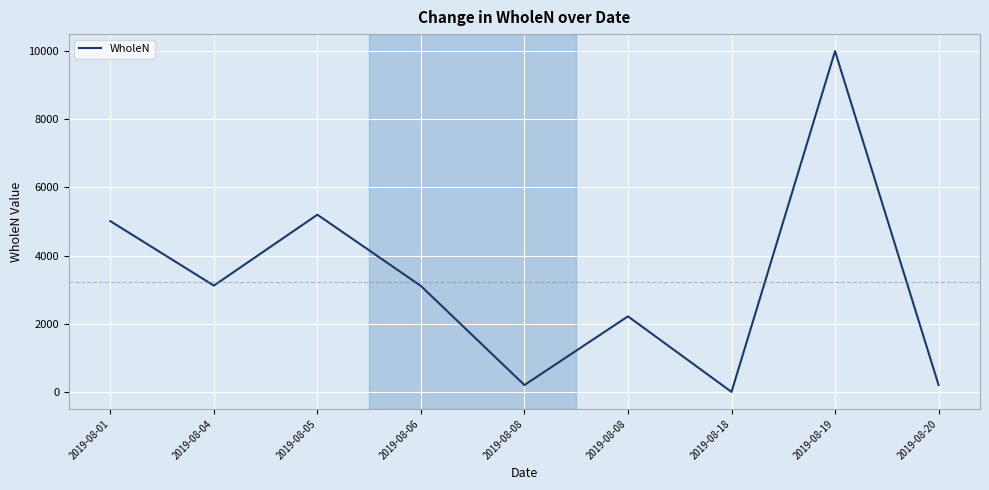

Does the chart have visible grid lines?

Yes